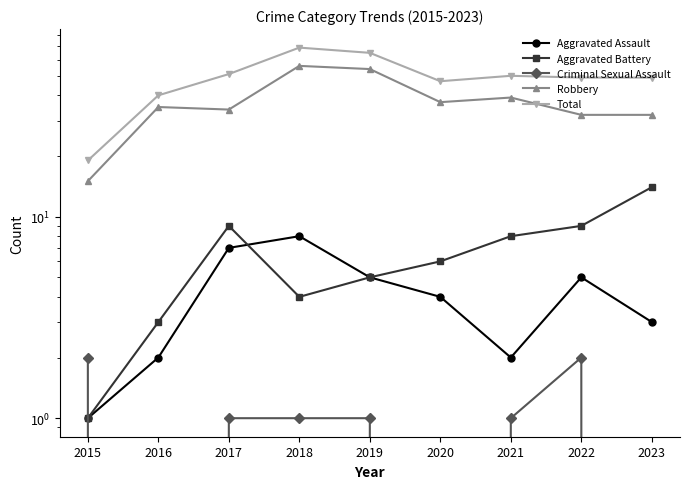

How many series are shown in this chart?

5